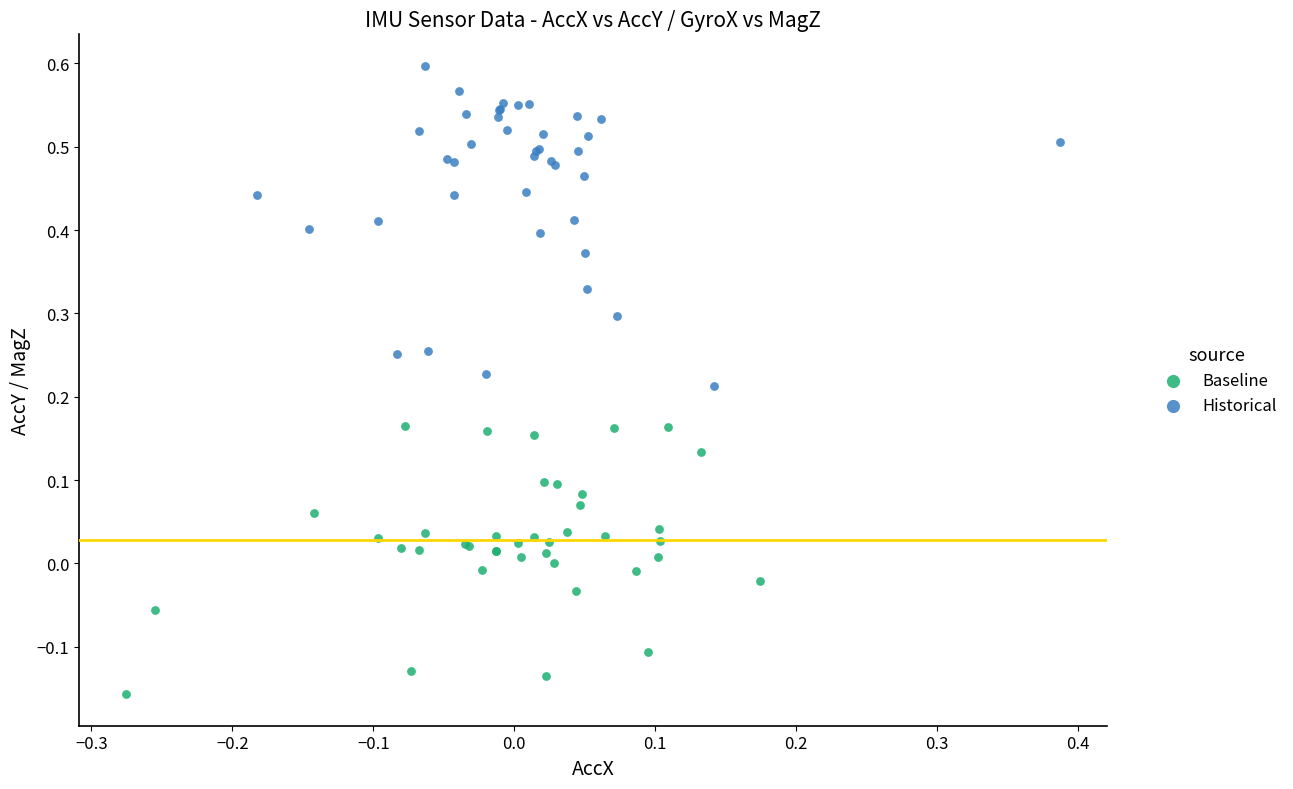

What are all the series names shown in the legend?

Baseline, Historical